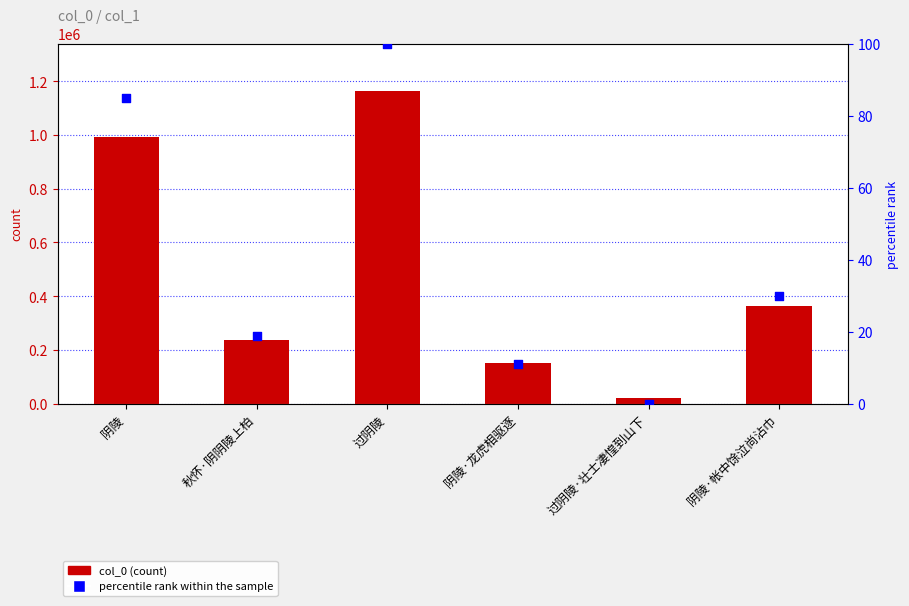

Which series has the largest Y range (max minus min)?

col_0